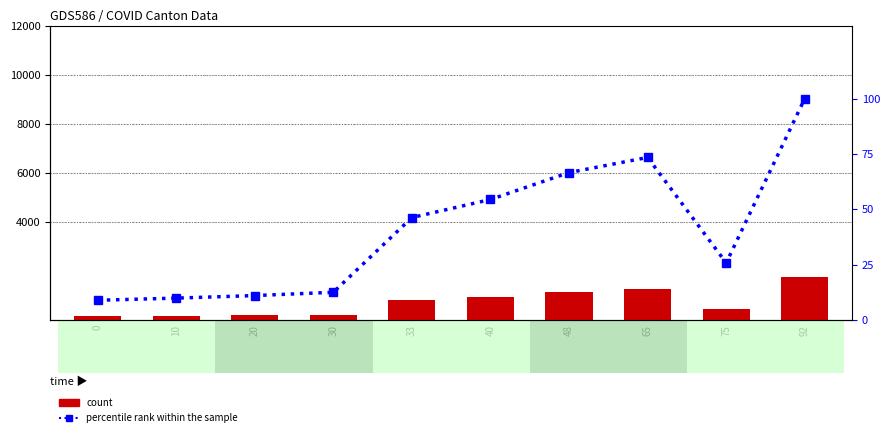

List the series in order of their peak value, lowest first.

percentile rank within the sample, CH (count)